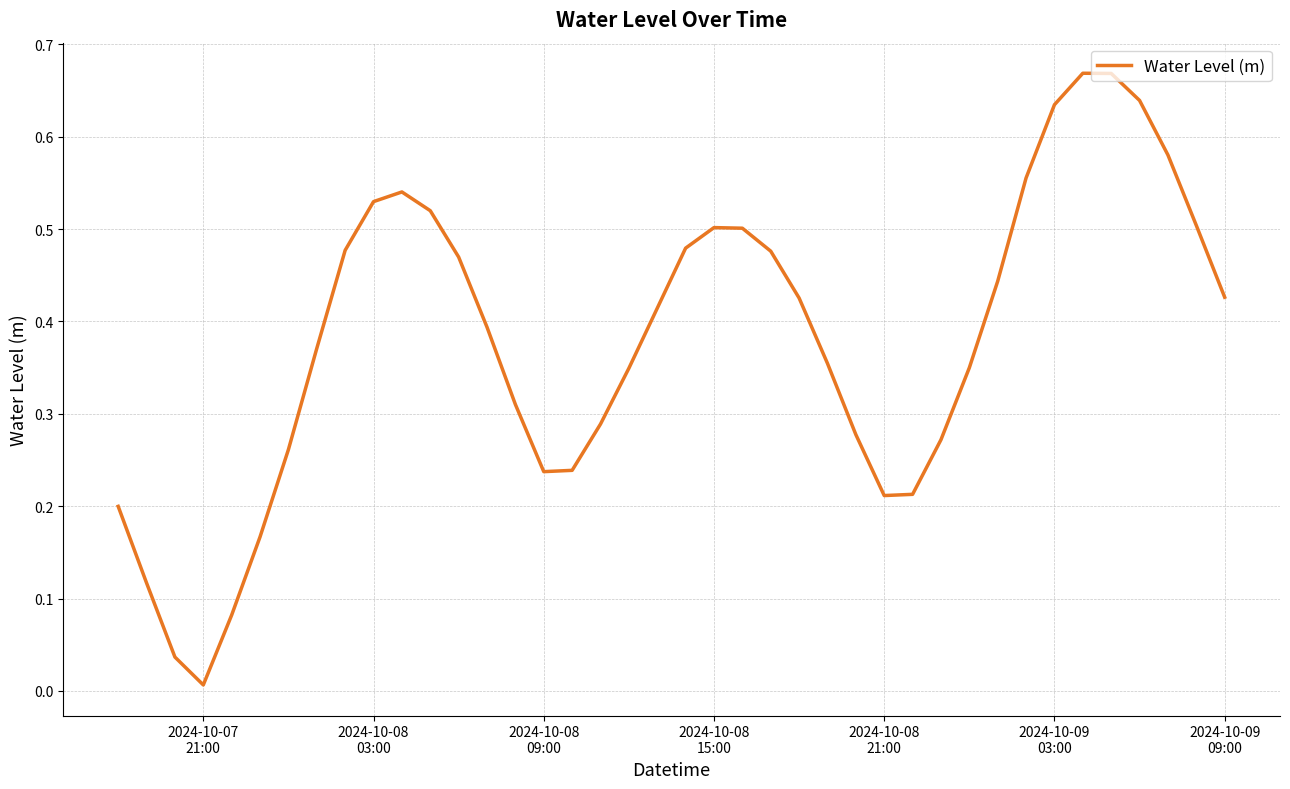

Which label corresponds to the smallest value in the chart?

2024-10-07
21:00